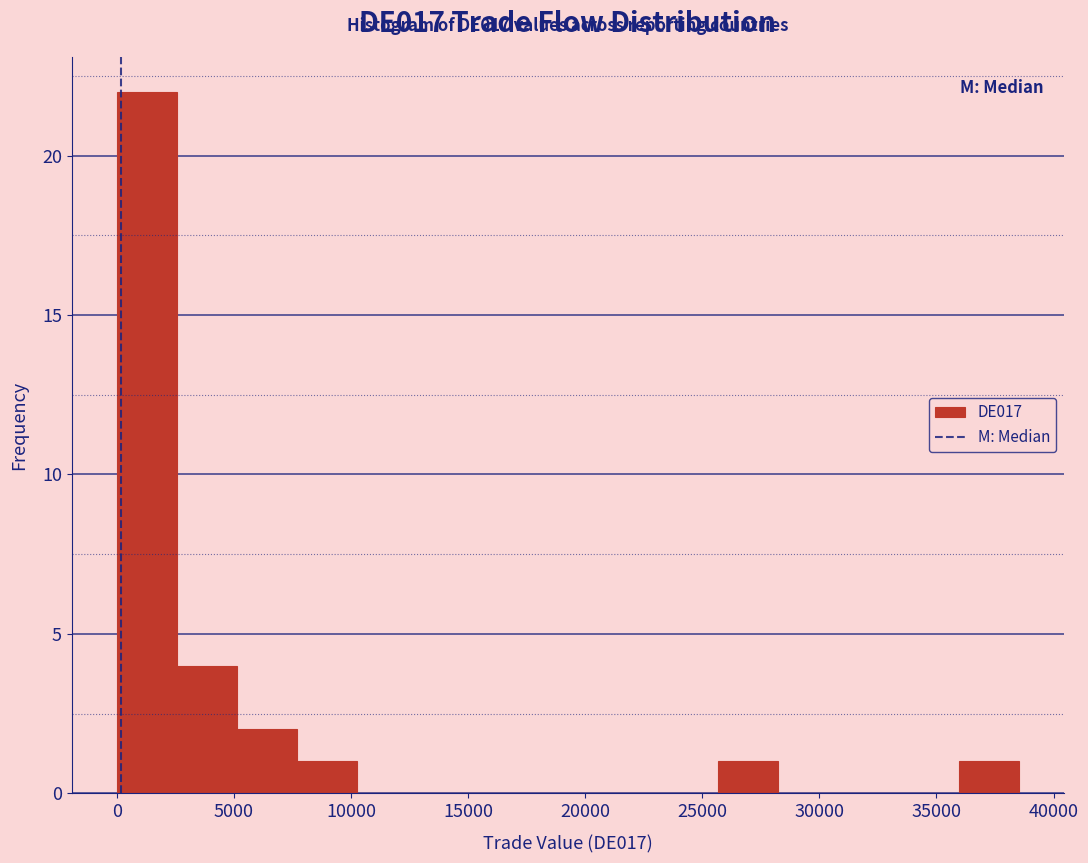

Which range on the x-axis has the tallest bar?

0 to 2500